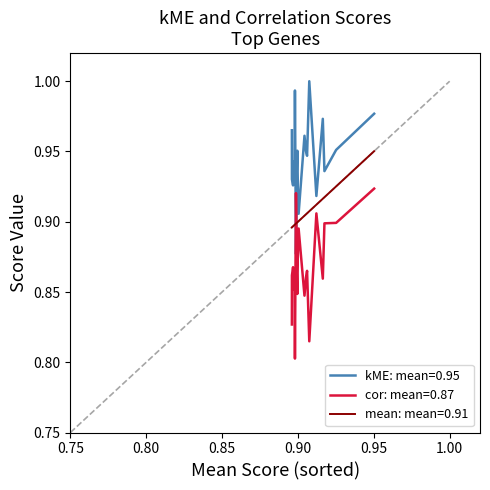

Rank the series by their average value, from lowest to highest.

cor: mean=0.87, mean: mean=0.91, kME: mean=0.95